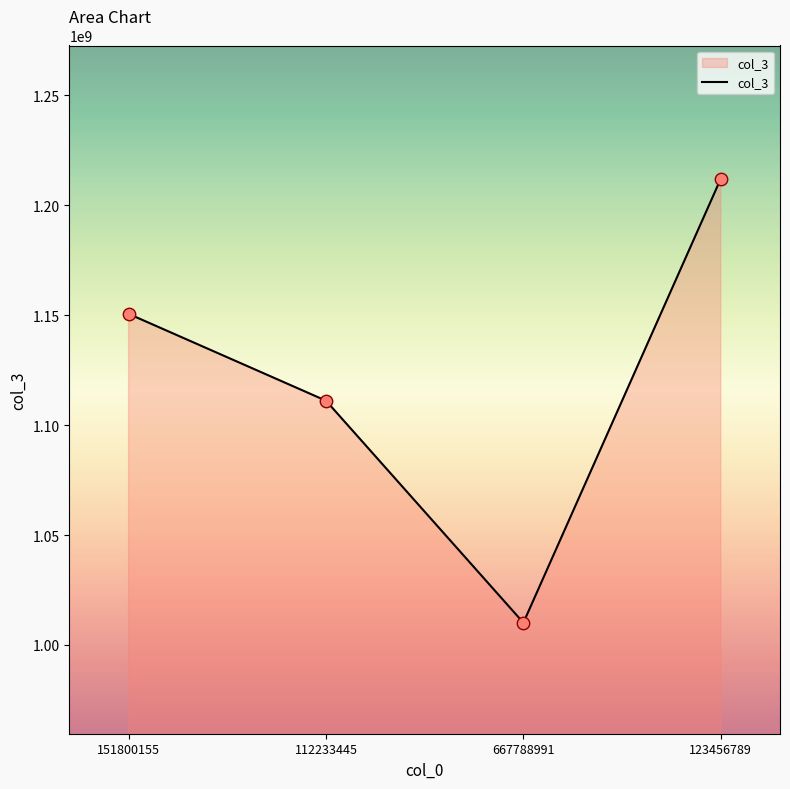

Between 151800155 and 123456789, which is larger?

123456789